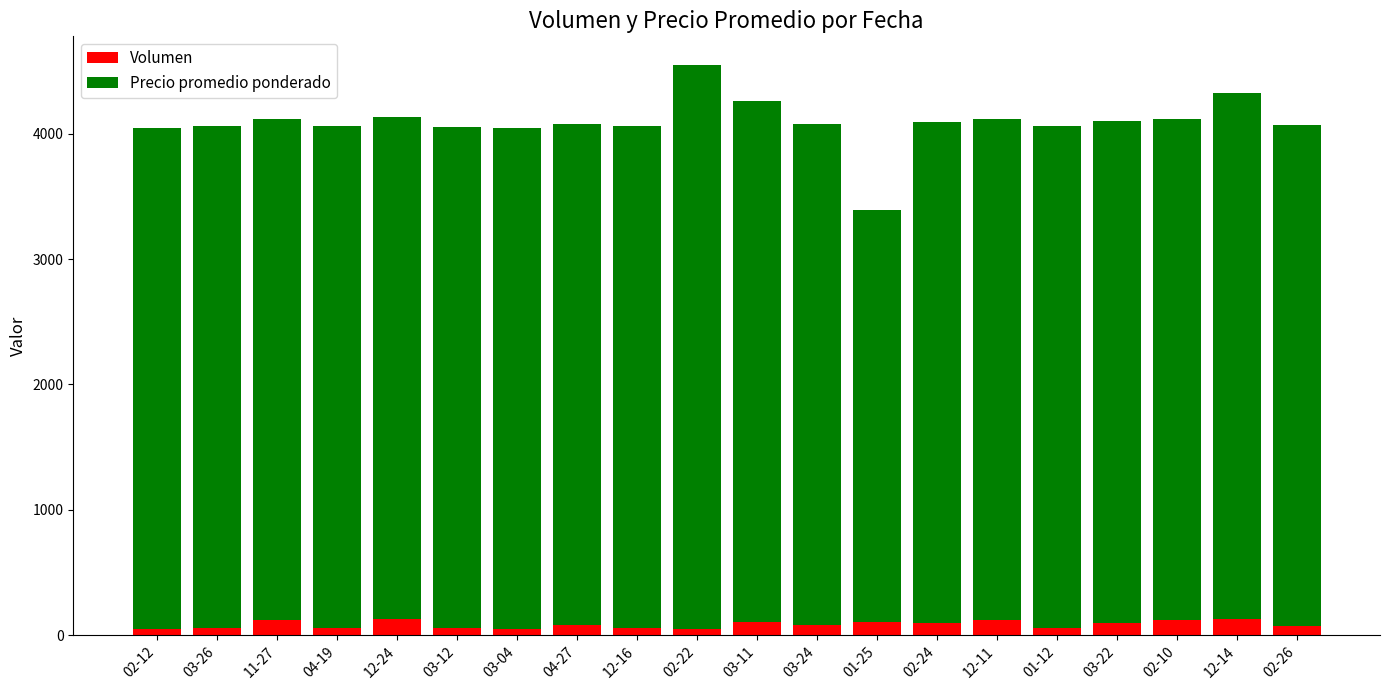

What is the highest value of the Volumen series?

130